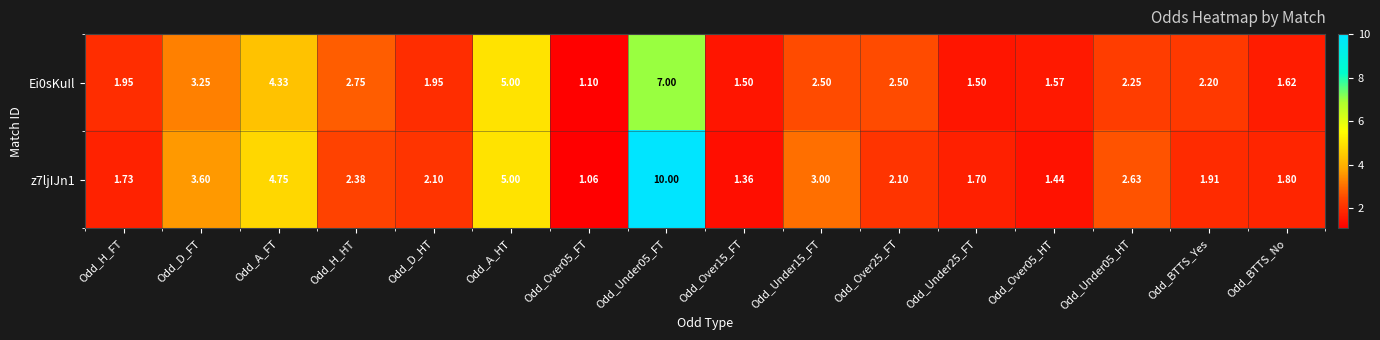

Is the value of Ei0sKuIl at Odd_A_FT greater than the value of z7ljIJn1 at Odd_A_HT?

No